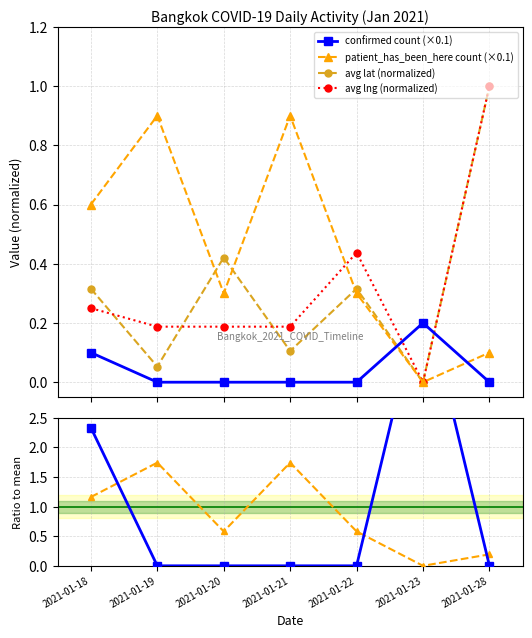

In avg lat (normalized), how many points are higher than both neighbors (excluding endpoints)?

2